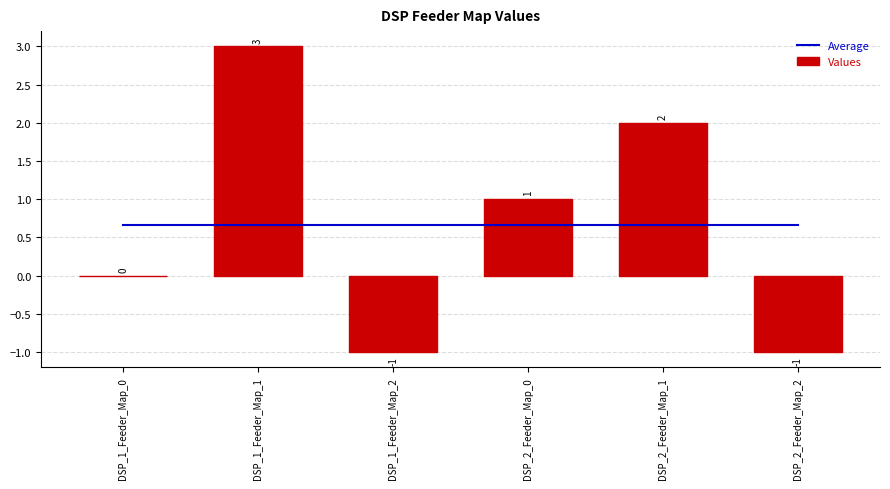

What is the sum of all Average values?

4.0